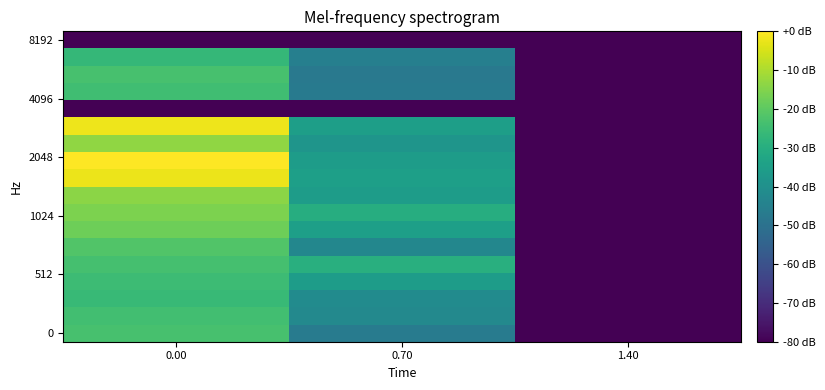

What is the difference between the highest and lowest values at 0.00?

80.0